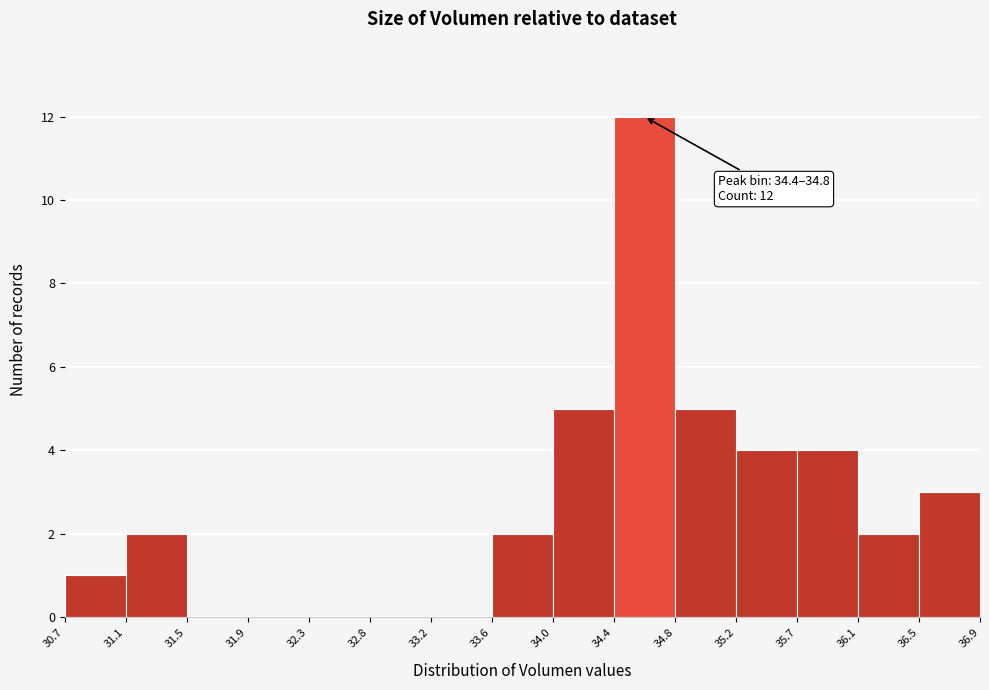

Over which range of the x-axis is the bar tallest?

34.4 to 34.8